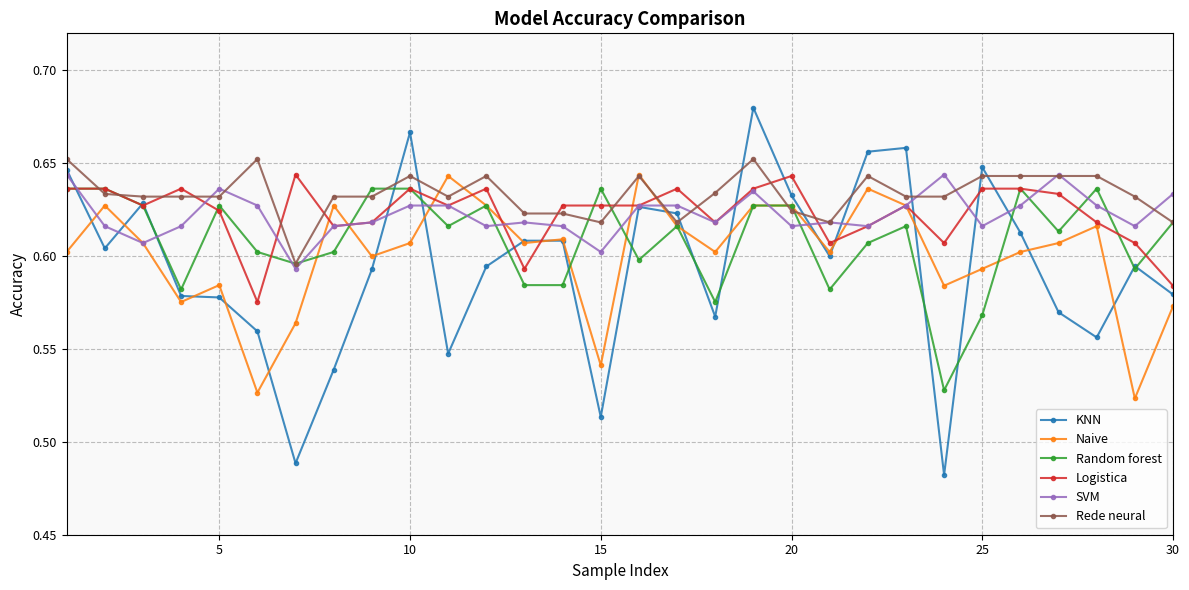

At how many categories does at least one series exceed 0?

30